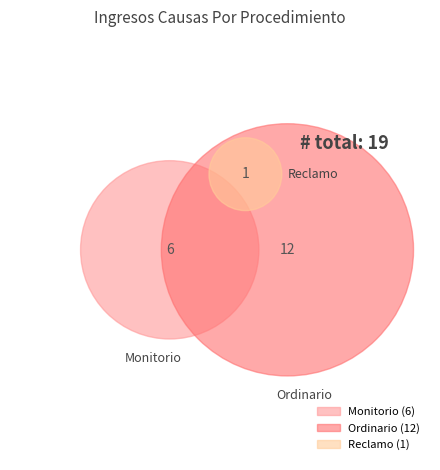

Combined, do Ordinario and Monitorio account for over 50%?

Yes